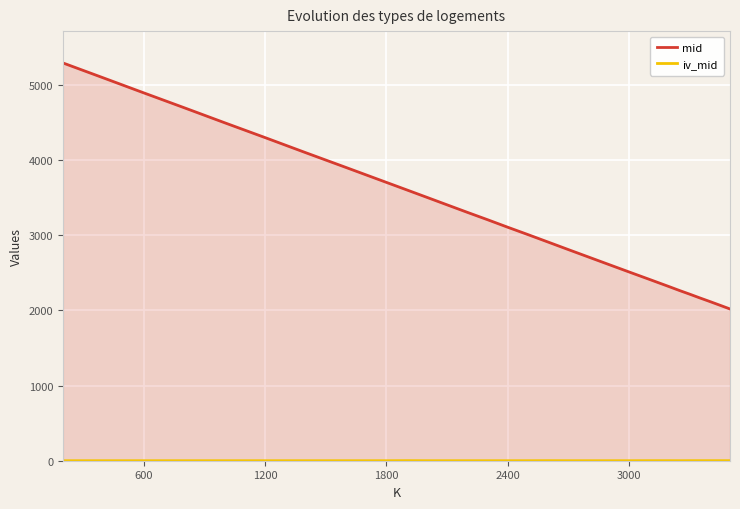

Which series has the widest spread of values?

mid